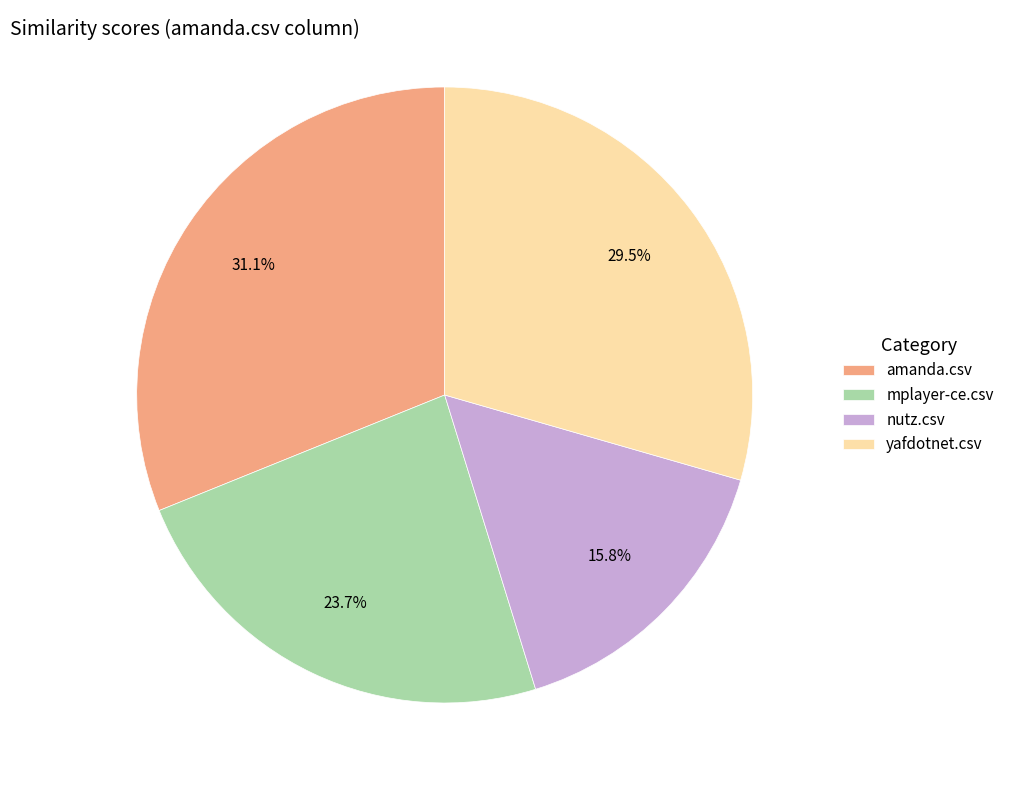

To the nearest percent, what is the difference between the largest and smallest slice percentages?

15%